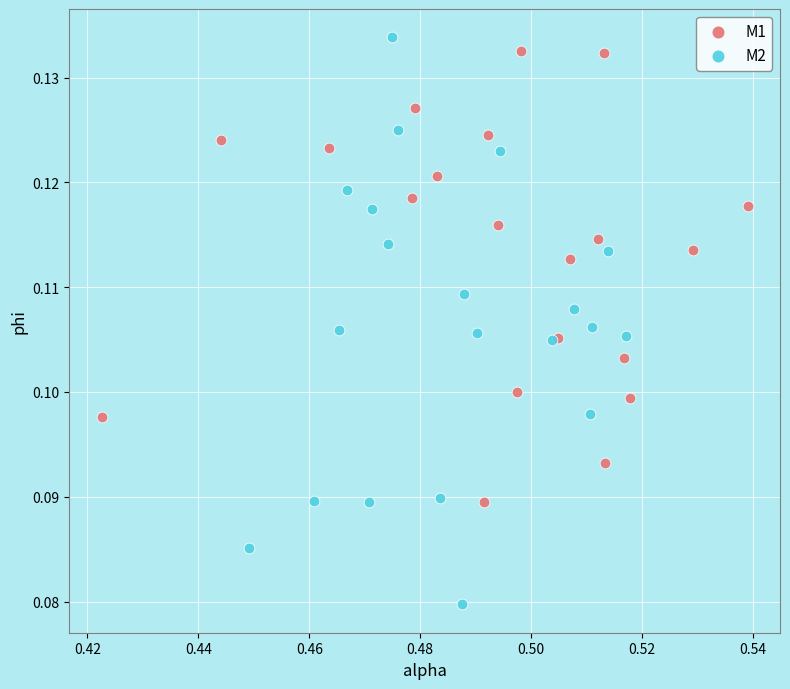

Which series has the largest Y range (max minus min)?

M2